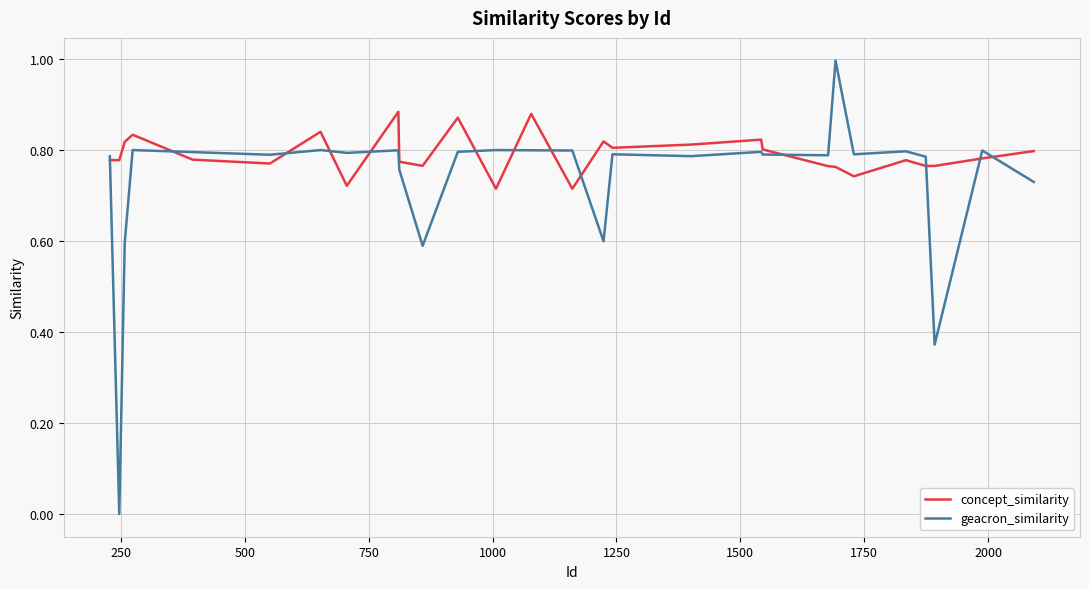

Which series has the largest range (max minus min)?

geacron_similarity